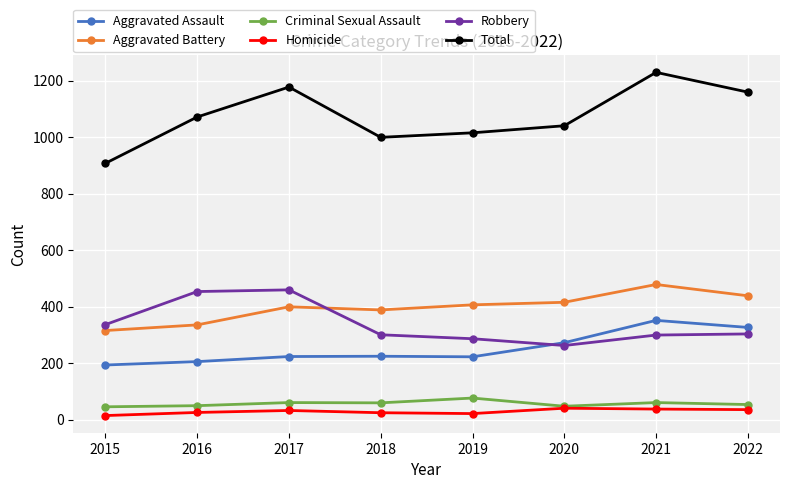

True or false: Aggravated Battery has more than 0 points higher than both neighbors.

True